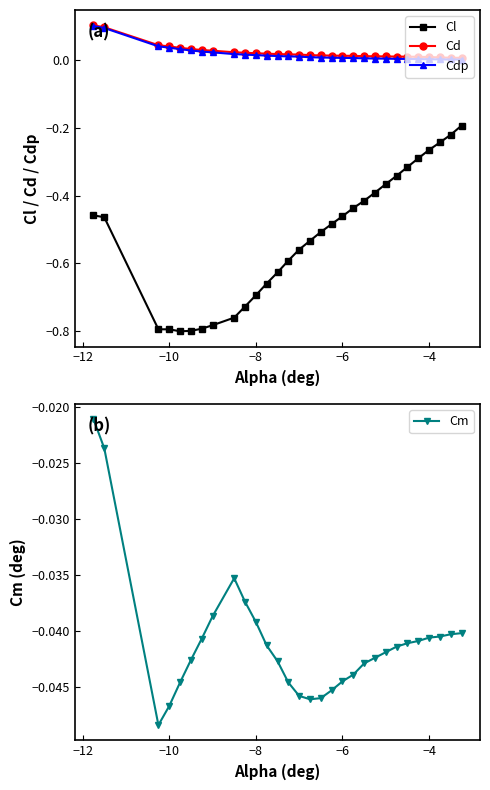

Rank the series by their maximum value, from lowest to highest.

Cl, Cm, Cdp, Cd